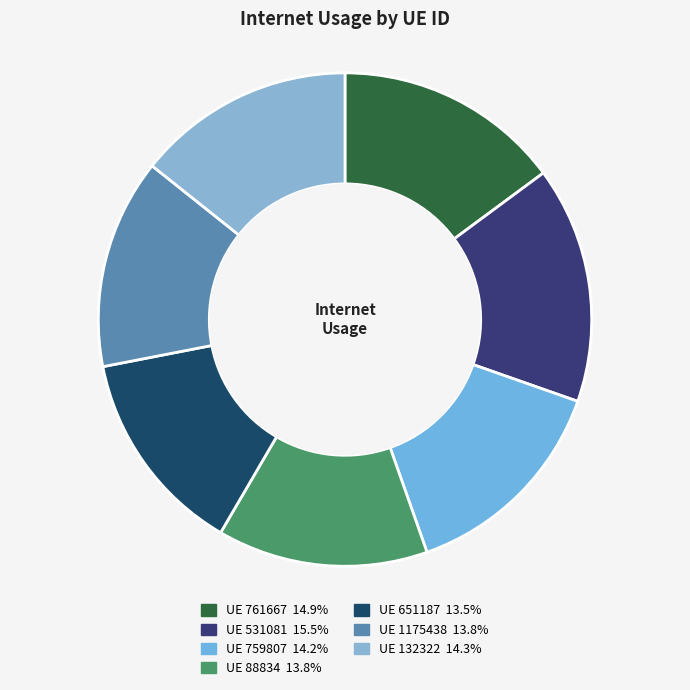

To the nearest percent, what is the average slice percentage?

14%